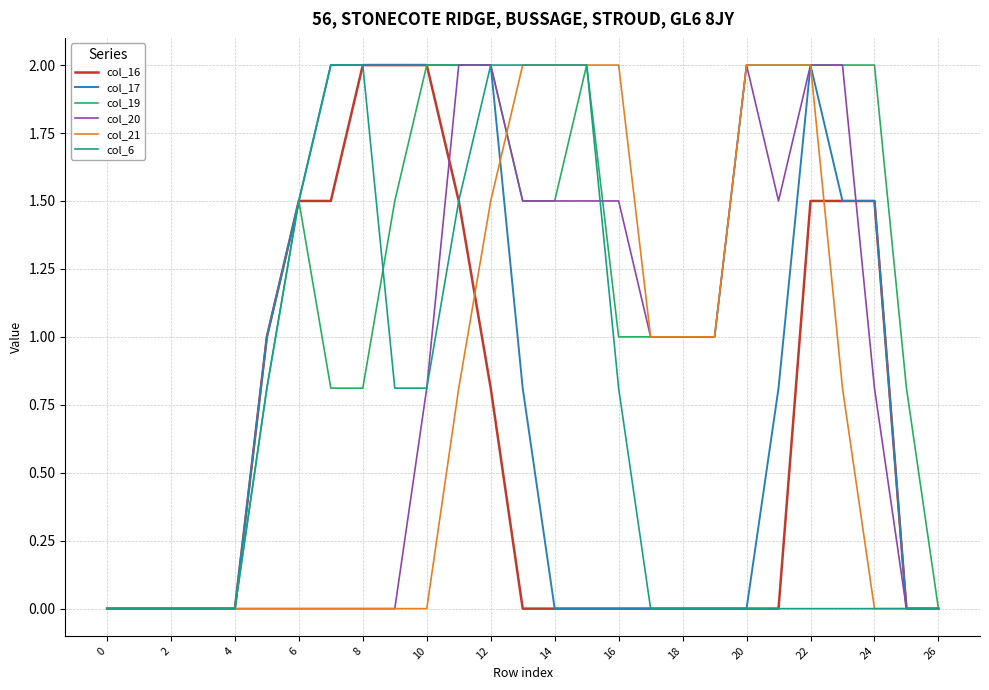

Which series has the largest total across all categories?

col_19